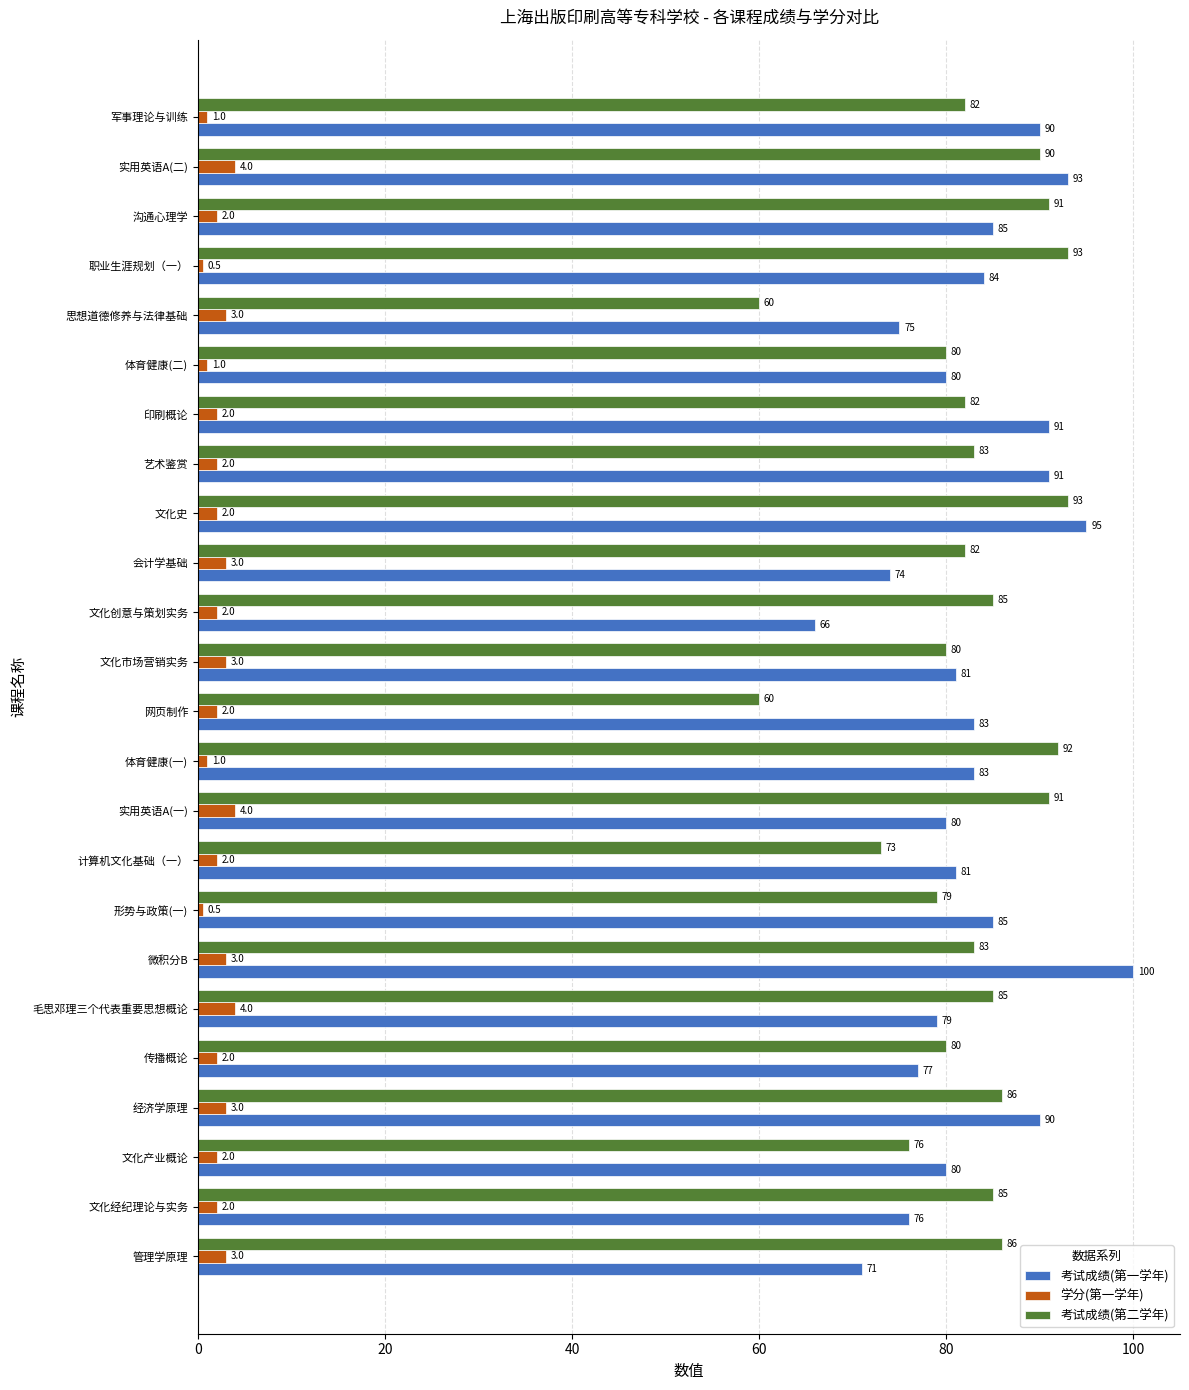

Rank the series at 文化史 from highest to lowest value.

考试成绩(第一学年), 考试成绩(第二学年), 学分(第一学年)